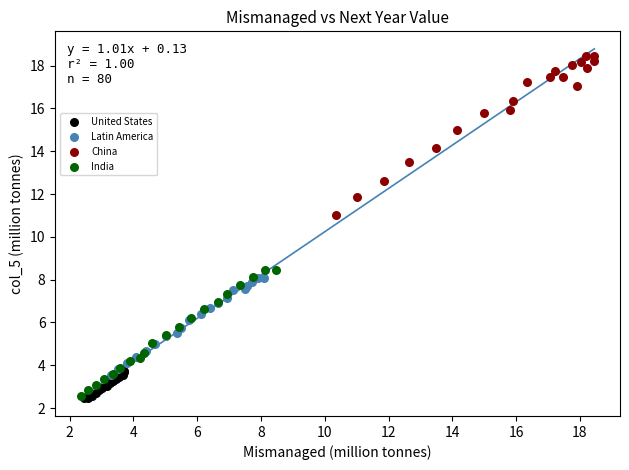

Which series has the largest Y range (max minus min)?

China